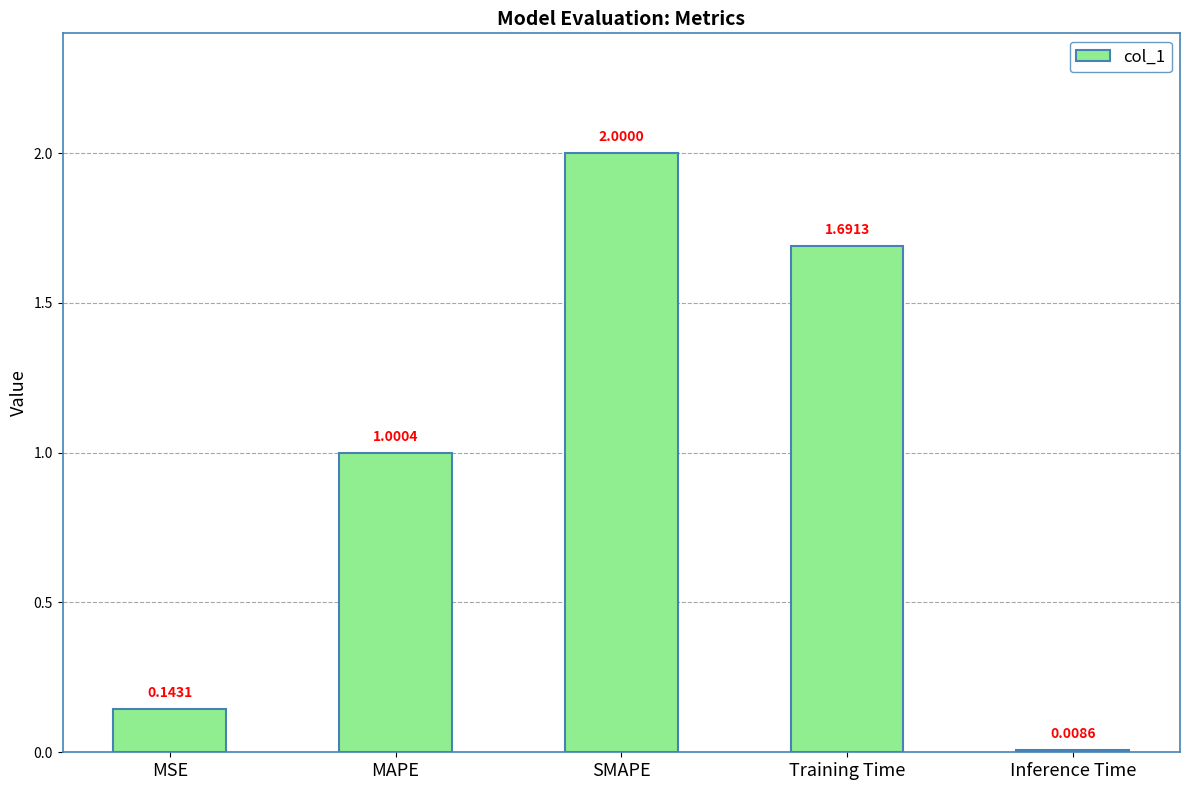

What is the label of the 4th bar from the right?

MAPE